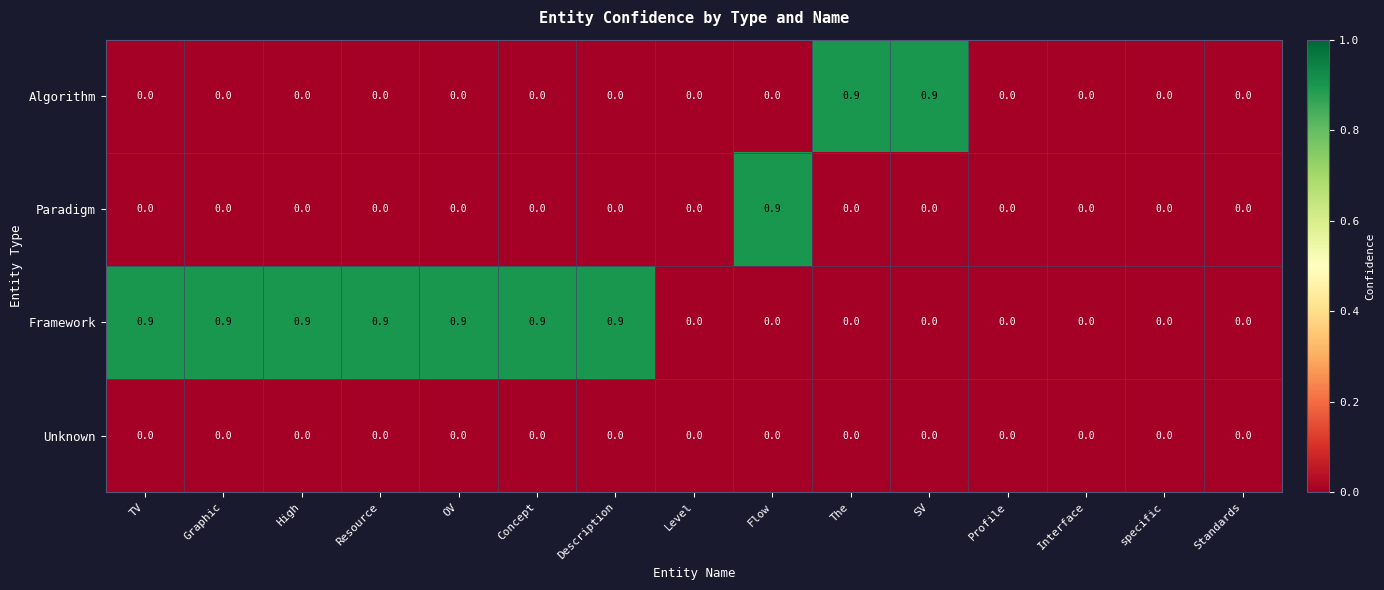

Which series has the largest total across all categories?

Framework